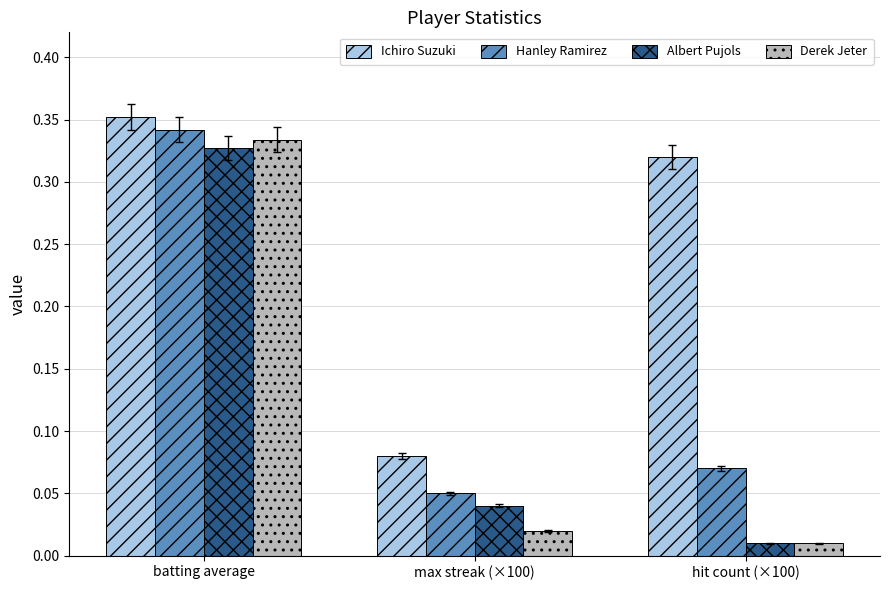

True or false: Albert Pujols has a value of 0.1 at max streak (×100).

False